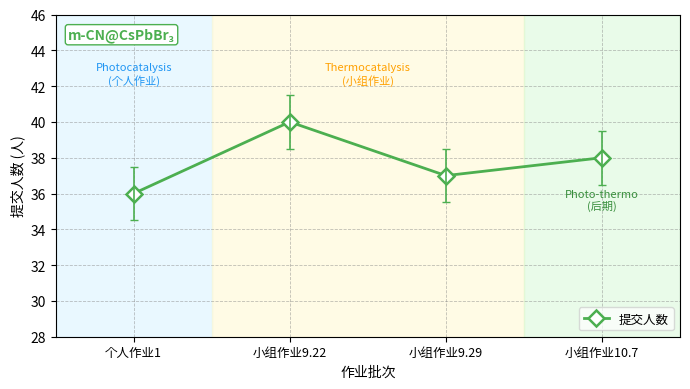

How many categories are shown in the chart?

4